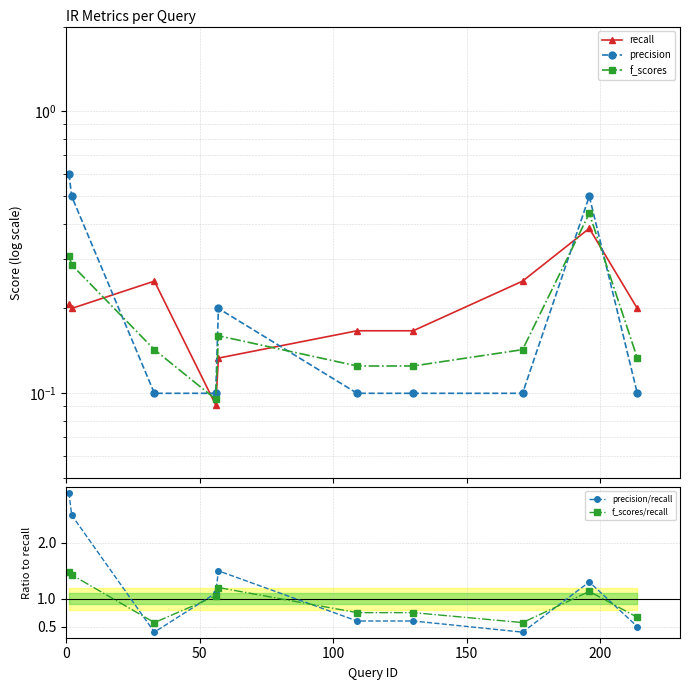

True or false: precision and f_scores intersect in this chart.

True